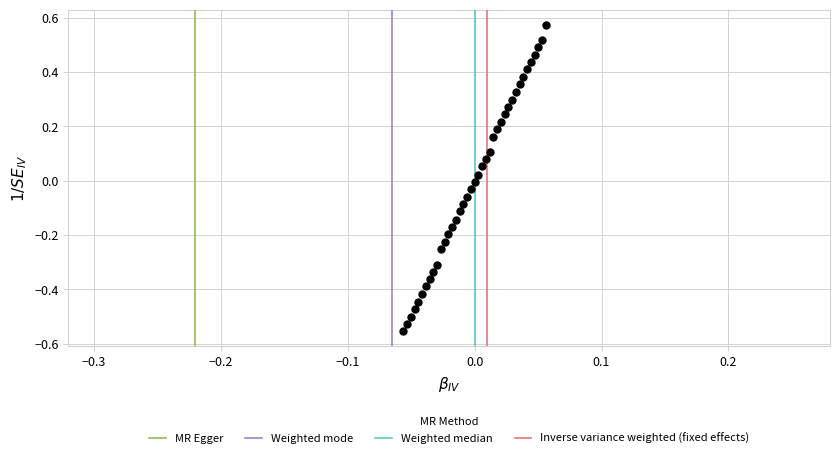

What is the range of Y values (max minus min)?

1.1